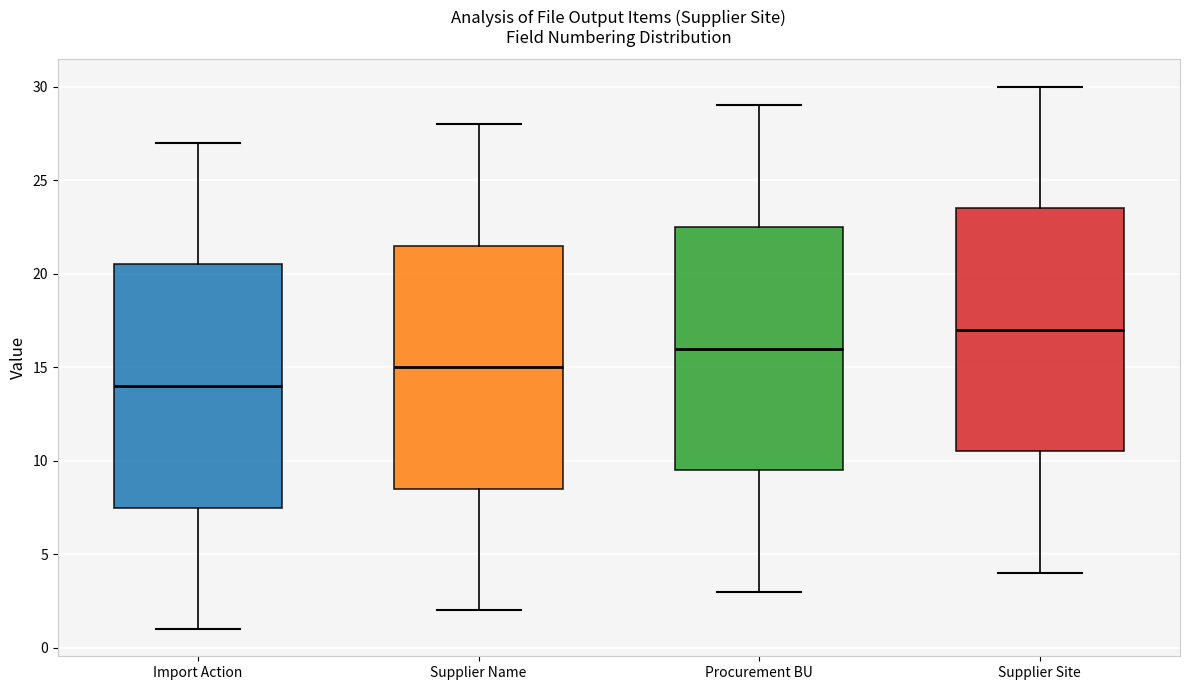

Reading left to right, read every box against the y-axis: the position of its median line, the range the box covers, and the ends of its whiskers. The values are not printed on the chart, so give them approximately, as read against the axis.

Import Action: median 14.0, box 7.5 to 20.5, whiskers 1.0 to 27.0
Supplier Name: median 15.0, box 8.5 to 21.5, whiskers 2.0 to 28.0
Procurement BU: median 16.0, box 9.5 to 22.5, whiskers 3.0 to 29.0
Supplier Site: median 17.0, box 10.5 to 23.5, whiskers 4.0 to 30.0